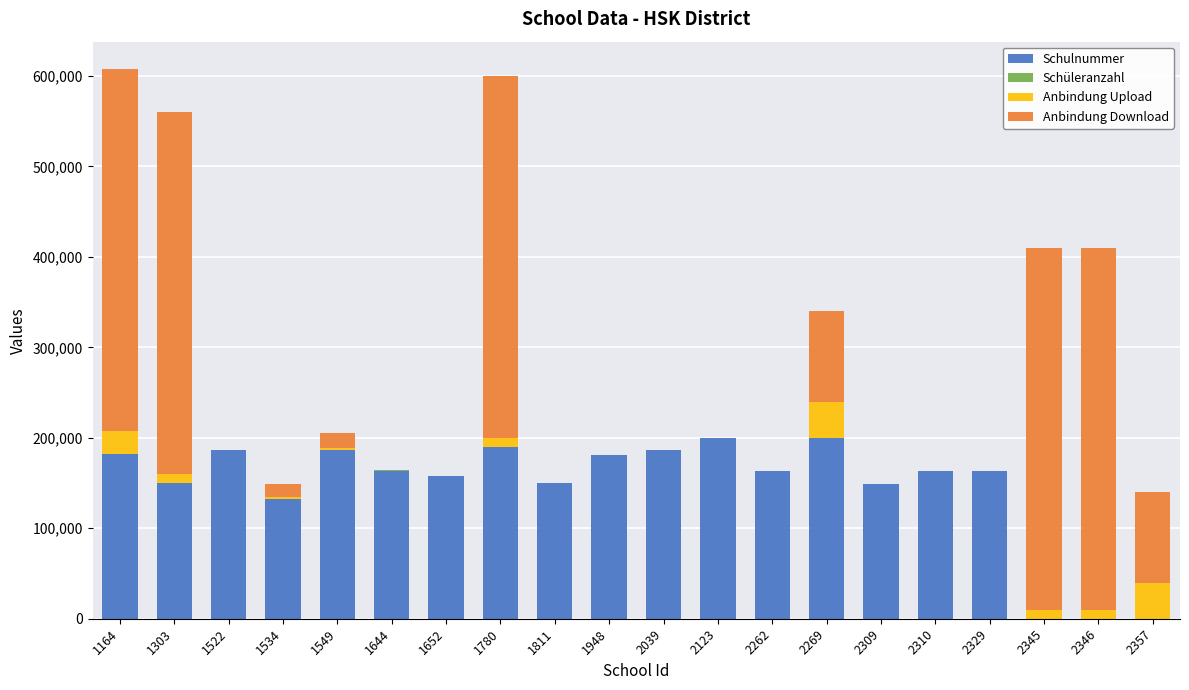

How many series are shown in this chart?

4